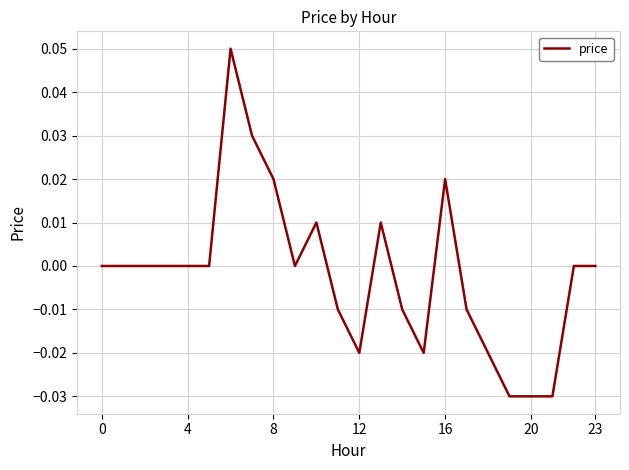

True or false: the data shows 0.0 at 4.

True